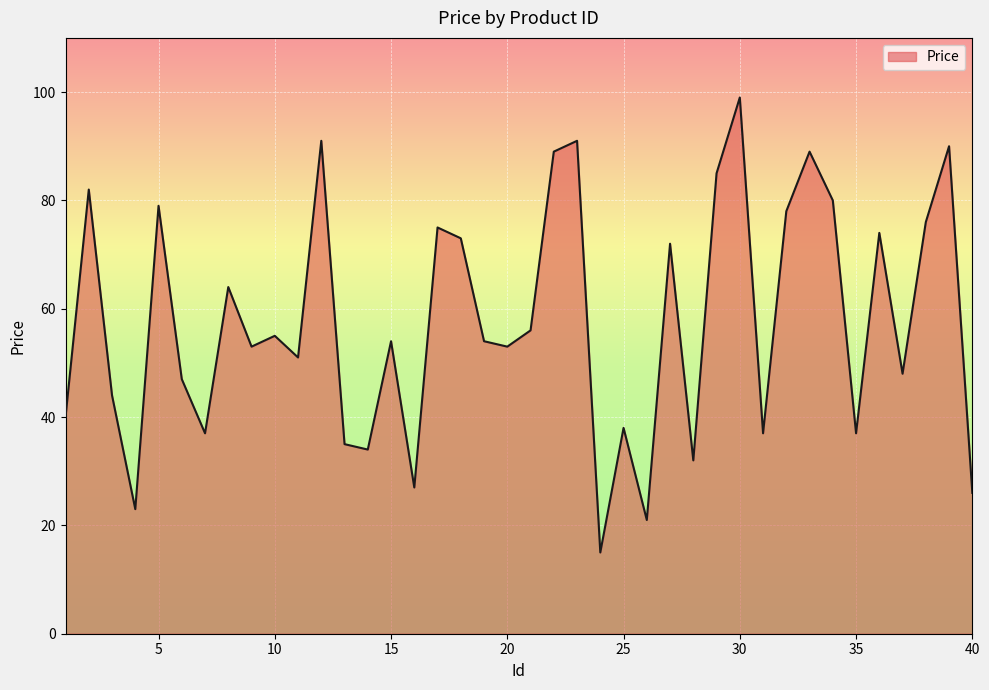

What is the greatest value displayed?

99